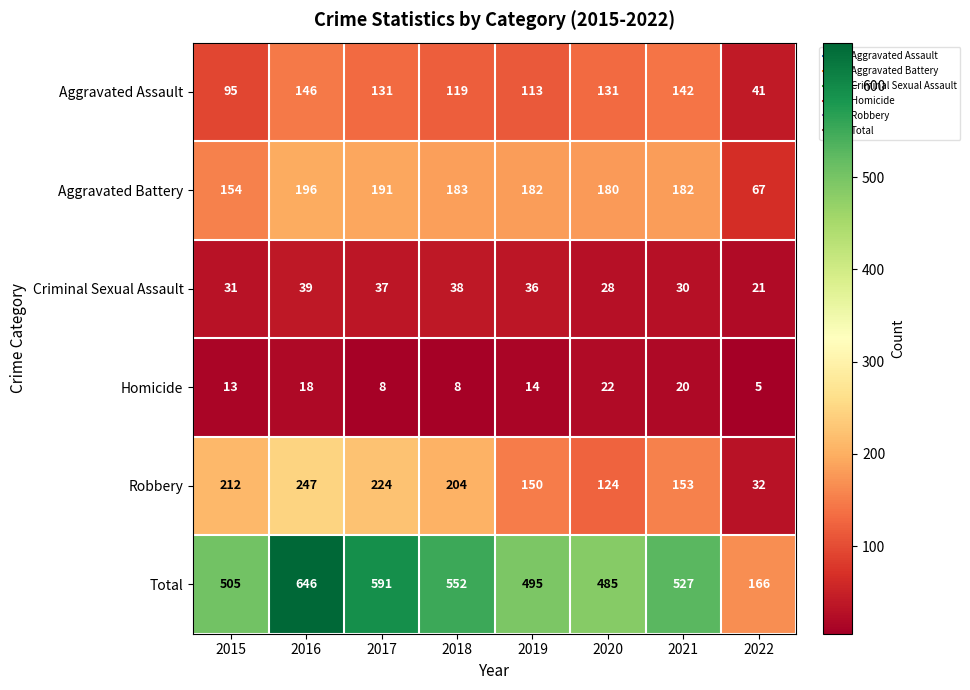

What is the maximum value shown in the chart?

646